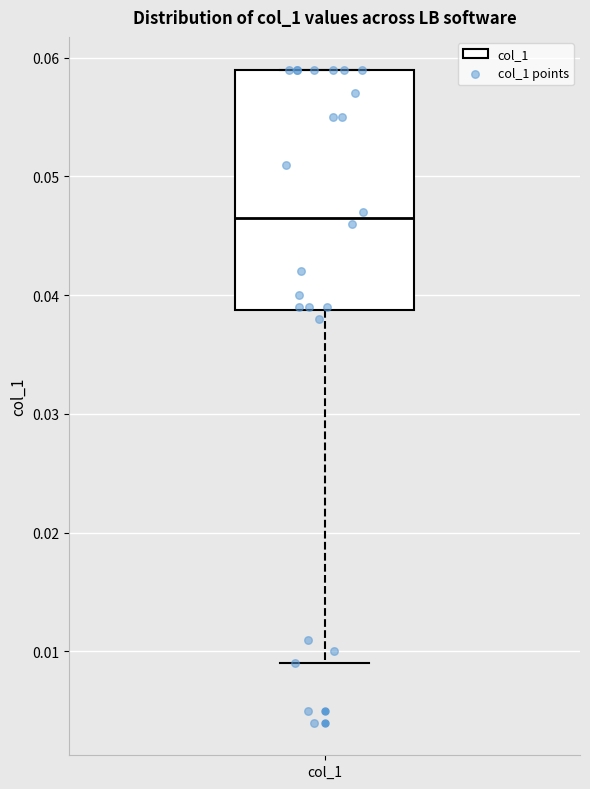

Transcribe this box plot: give where the median line is, the range the box spans, and where the two whiskers end, as read against the y-axis. The values are not printed on the chart, so give them approximately, as read against the axis.

median 0.047, box 0.039 to 0.059, whiskers 0.009 to 0.059